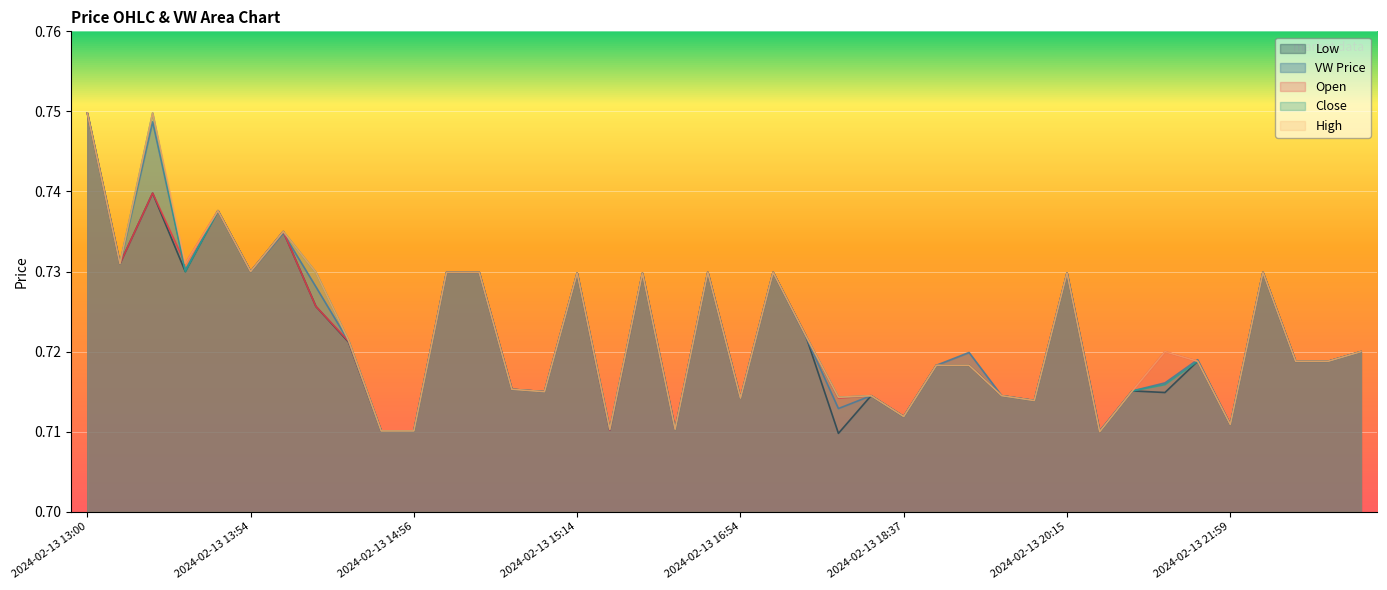

What is the lowest value of the o series?

0.7